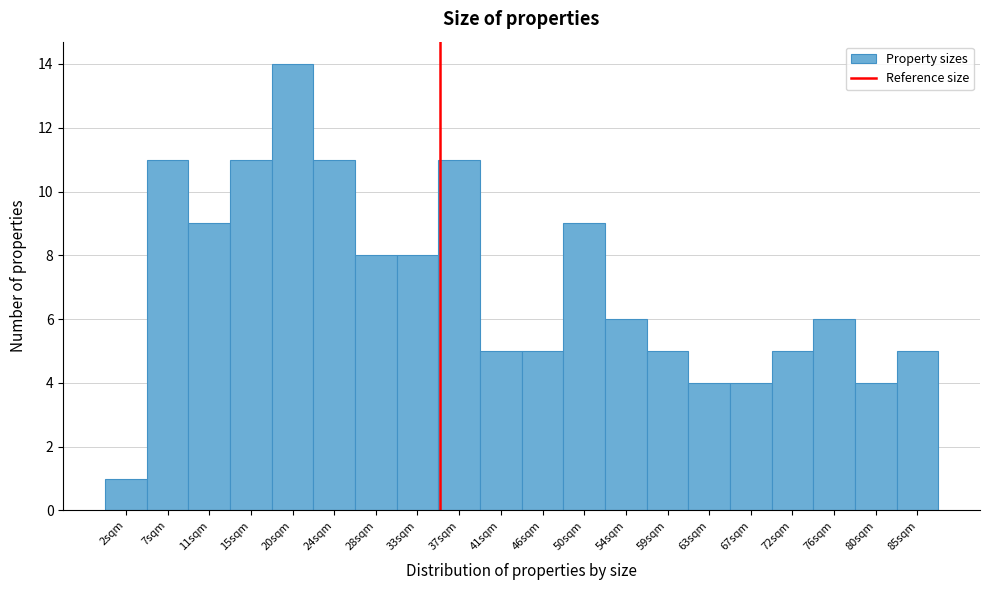

Reading left to right, what are all the values shown in this chart?

2sqm=1	7sqm=11	11sqm=9	15sqm=11	20sqm=14	24sqm=11	28sqm=8	33sqm=8	37sqm=11	41sqm=5	46sqm=5	50sqm=9	54sqm=6	59sqm=5	63sqm=4	67sqm=4	72sqm=5	76sqm=6	80sqm=4	85sqm=5